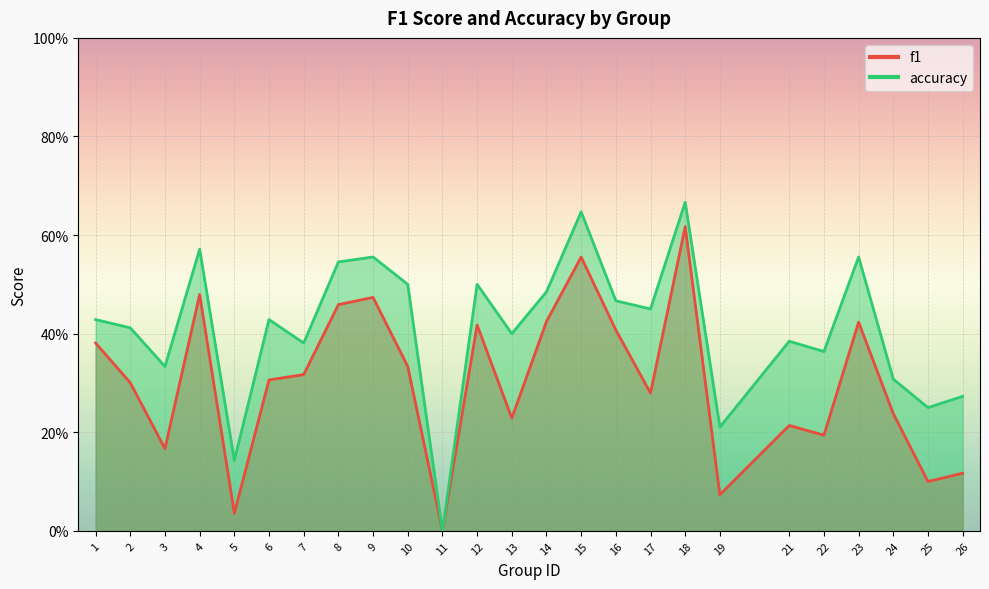

Reading left to right, what are all the values shown in this chart?

f1: 1=0.4	2=0.3	3=0.2	4=0.5	5=0.0	6=0.3	7=0.3	8=0.5	9=0.5	10=0.3	11=0.0	12=0.4	13=0.2	14=0.4	15=0.6	16=0.4	17=0.3	18=0.6	19=0.1	21=0.2	22=0.2	23=0.4	24=0.2	25=0.1	26=0.1
accuracy: 1=0.4	2=0.4	3=0.3	4=0.6	5=0.1	6=0.4	7=0.4	8=0.5	9=0.6	10=0.5	11=0.0	12=0.5	13=0.4	14=0.5	15=0.6	16=0.5	17=0.5	18=0.7	19=0.2	21=0.4	22=0.4	23=0.6	24=0.3	25=0.2	26=0.3